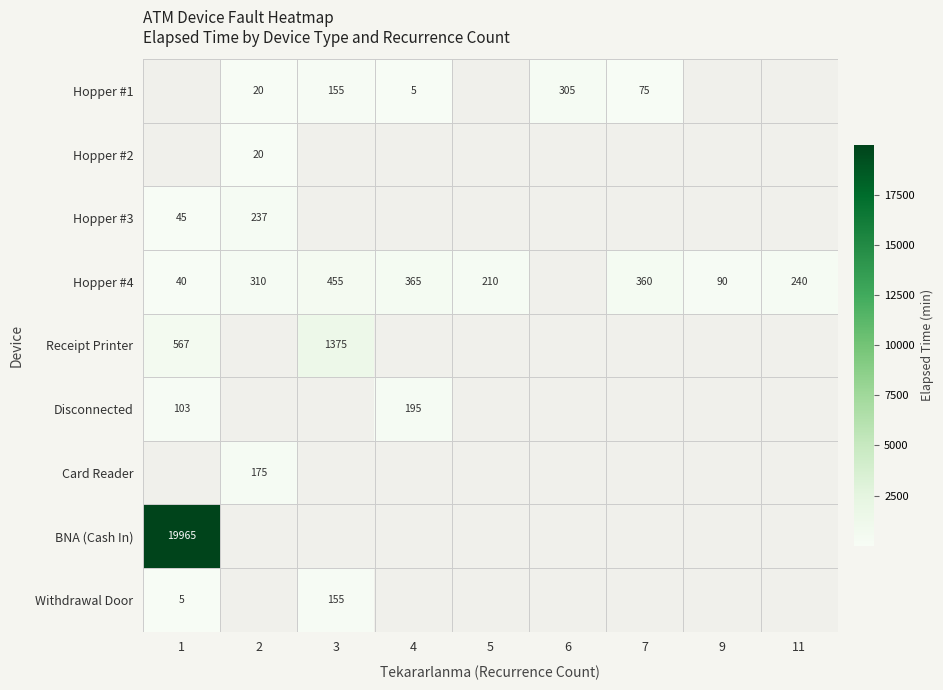

The value of Hopper #4 at 5 is 315. True or false?

False